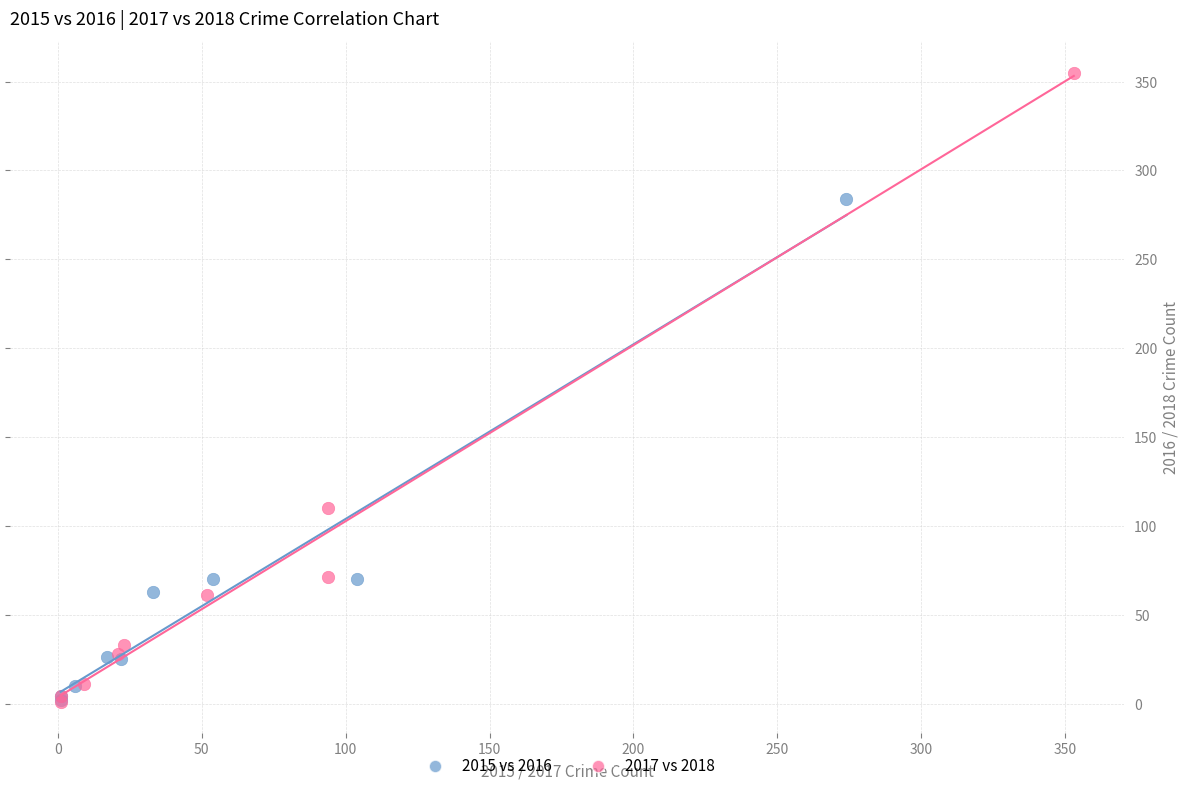

Which series contains the highest Y value?

2017 vs 2018